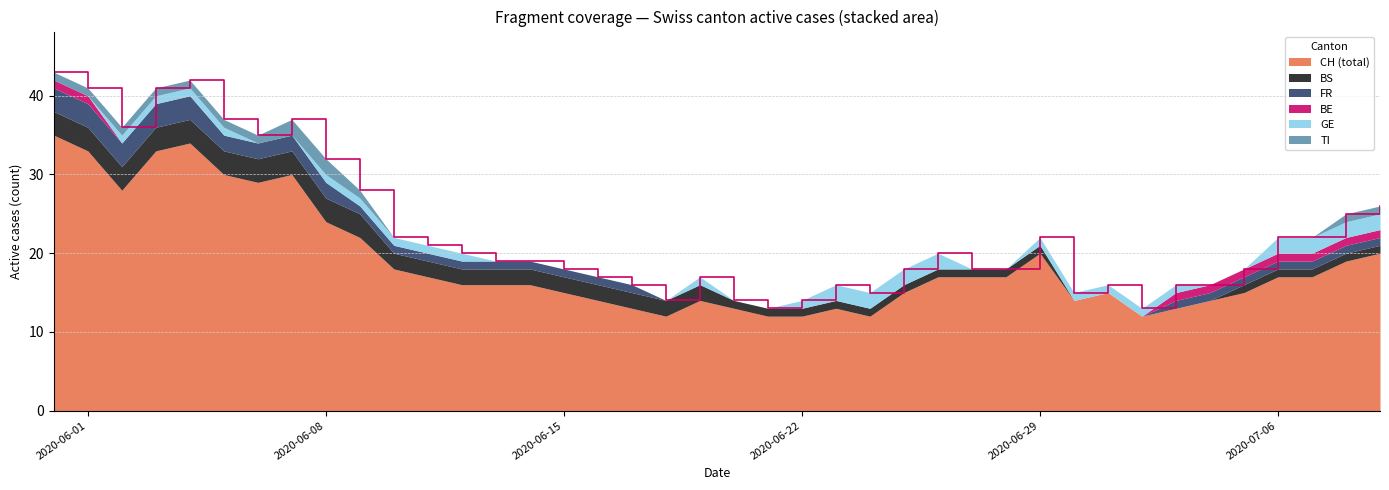

What is the total value across all series at 30?

15